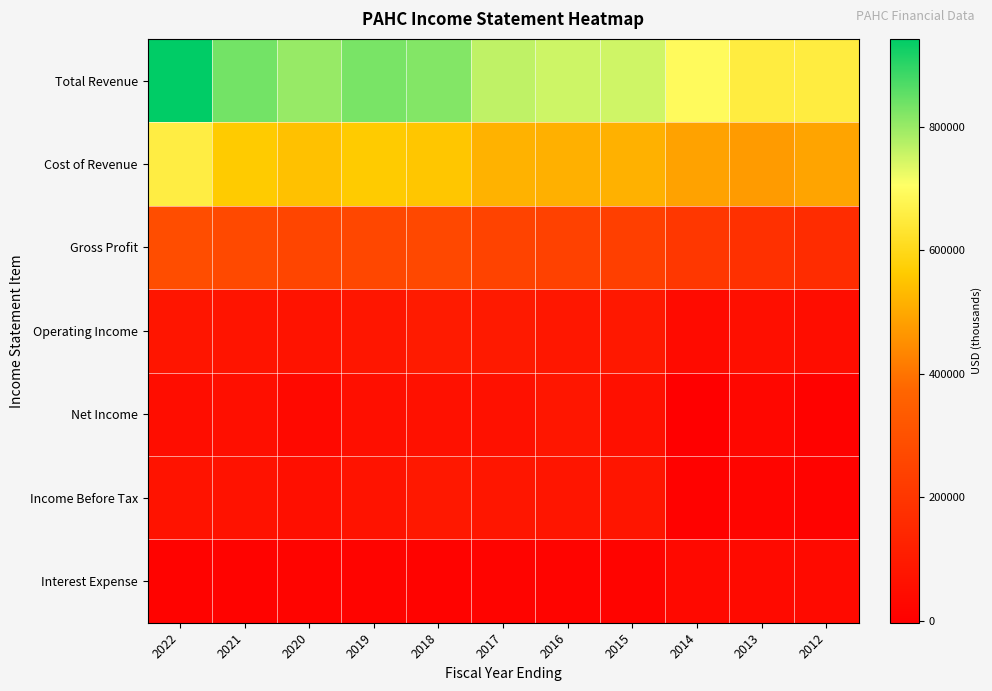

Reading left to right, what are all the values shown in this chart?

Total Revenue: 2022=942300	2021=833400	2020=800400	2019=828000	2018=820000	2017=764300	2016=751500	2015=748600	2014=691900	2013=653200	2012=654100
Cost of Revenue: 2022=656900	2021=562000	2020=543500	2019=563400	2018=553100	2017=516000	2016=512500	2015=515300	2014=487500	2013=474200	2012=490000
Gross Profit: 2022=285400	2021=271400	2020=256900	2019=264600	2018=266900	2017=248200	2016=239000	2015=233300	2014=204400	2013=179000	2012=164100
Operating Income: 2022=79000	2021=74900	2020=69200	2019=83200	2018=98900	2017=95300	2016=85700	2015=87700	2014=41000	2013=56700	2012=49300
Net Income: 2022=49200	2021=54400	2020=33600	2019=54700	2018=64900	2017=64600	2016=82700	2015=60300	2014=-3100	2013=24900	2012=7000
Income Before Tax: 2022=72300	2021=66500	2020=55500	2019=71500	2018=88100	2017=80500	2016=76800	2015=78800	2014=6300	2013=17800	2012=13100
Interest Expense: 2022=12700	2021=12700	2020=14600	2019=13700	2018=12500	2017=15500	2016=16800	2015=14600	2014=33100	2013=35800	2012=35700